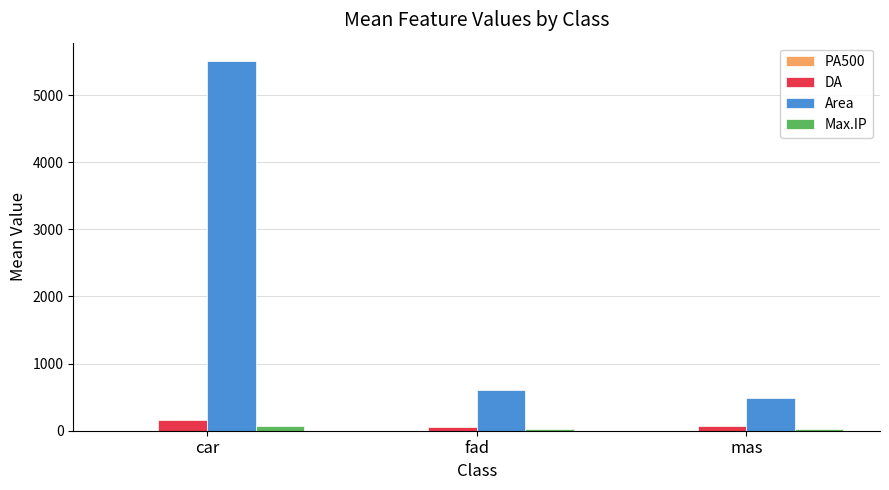

At which category does the chart reach its peak across all series?

car